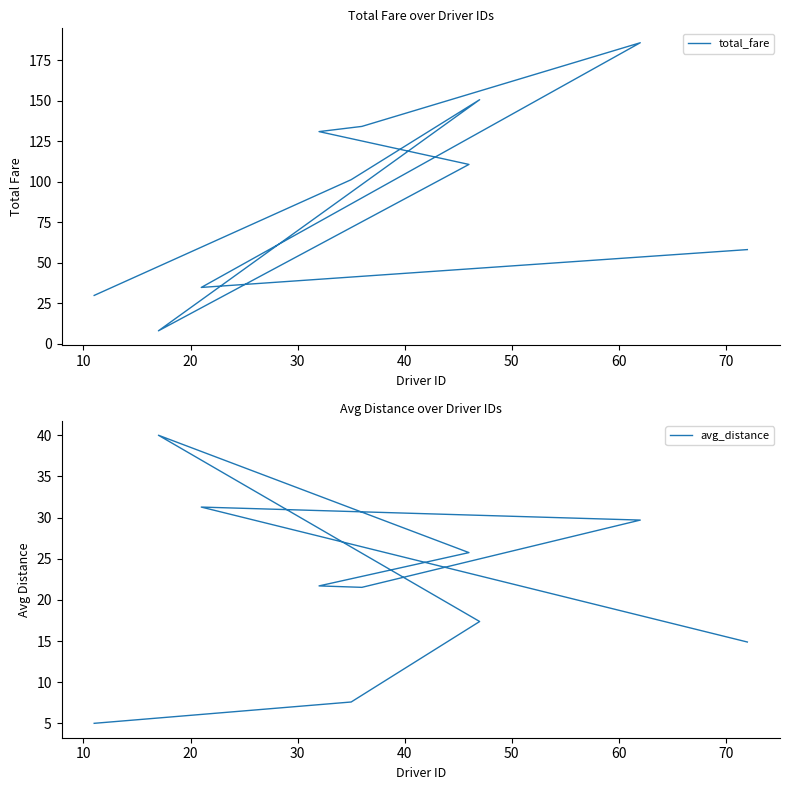

In avg_distance, how many points are higher than both neighbors (excluding endpoints)?

2